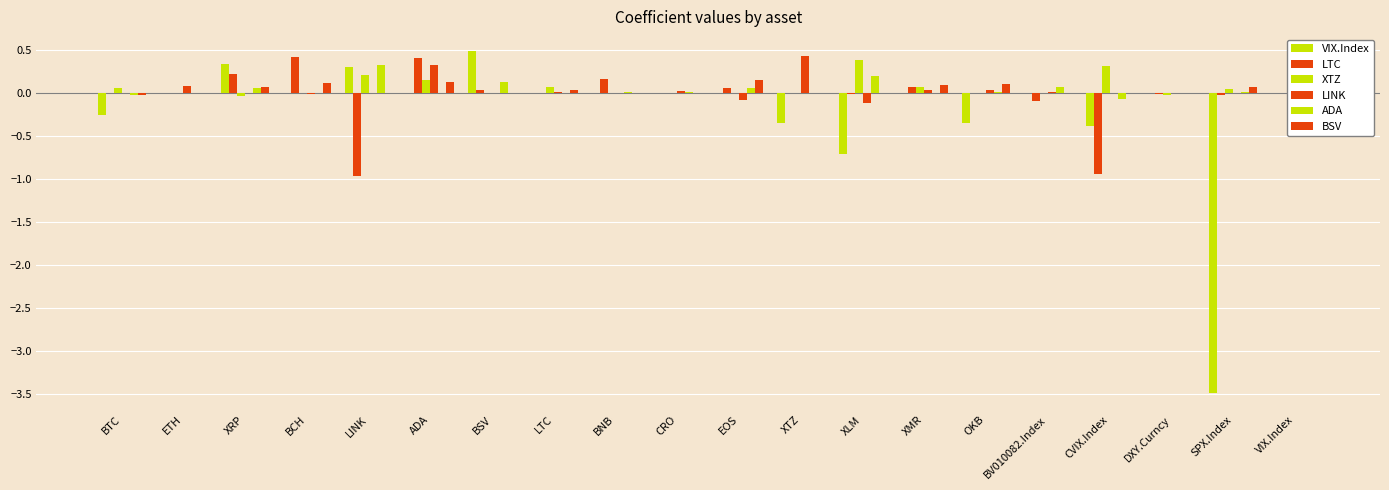

Reading left to right, what are all the values shown in this chart?

VIX.Index: BTC=-0.3	ETH=0.0	XRP=0.3	BCH=0.0	LINK=0.3	ADA=0.0	BSV=0.5	LTC=0.0	BNB=0.0	CRO=0.0	EOS=0.0	XTZ=-0.3	XLM=-0.7	XMR=0.0	OKB=-0.4	BV010082.Index=0.0	CVIX.Index=-0.4	DXY.Curncy=0.0	SPX.Index=-3.5	VIX.Index=0.0
LTC: BTC=-0.0	ETH=0.0	XRP=0.2	BCH=0.4	LINK=-1.0	ADA=0.4	BSV=0.0	LTC=0.0	BNB=0.2	CRO=0.0	EOS=0.1	XTZ=0.0	XLM=-0.0	XMR=0.1	OKB=0.0	BV010082.Index=-0.1	CVIX.Index=-0.9	DXY.Curncy=-0.0	SPX.Index=-0.0	VIX.Index=0.0
XTZ: BTC=0.1	ETH=0.0	XRP=-0.0	BCH=0.0	LINK=0.2	ADA=0.1	BSV=0.0	LTC=0.1	BNB=0.0	CRO=0.0	EOS=0.0	XTZ=0.0	XLM=0.4	XMR=0.1	OKB=0.0	BV010082.Index=0.0	CVIX.Index=0.3	DXY.Curncy=-0.0	SPX.Index=0.0	VIX.Index=-0.3
LINK: BTC=0.0	ETH=0.1	XRP=0.0	BCH=-0.0	LINK=0.0	ADA=0.3	BSV=0.0	LTC=0.0	BNB=0.0	CRO=0.0	EOS=-0.1	XTZ=0.4	XLM=-0.1	XMR=0.0	OKB=0.0	BV010082.Index=0.0	CVIX.Index=0.0	DXY.Curncy=0.0	SPX.Index=0.0	VIX.Index=0.3
ADA: BTC=-0.0	ETH=0.0	XRP=0.1	BCH=0.0	LINK=0.3	ADA=0.0	BSV=0.1	LTC=0.0	BNB=0.0	CRO=0.0	EOS=0.1	XTZ=0.0	XLM=0.2	XMR=0.0	OKB=0.0	BV010082.Index=0.1	CVIX.Index=-0.1	DXY.Curncy=0.0	SPX.Index=0.0	VIX.Index=0.0
BSV: BTC=-0.0	ETH=0.0	XRP=0.1	BCH=0.1	LINK=0.0	ADA=0.1	BSV=0.0	LTC=0.0	BNB=0.0	CRO=0.0	EOS=0.2	XTZ=0.0	XLM=0.0	XMR=0.1	OKB=0.1	BV010082.Index=0.0	CVIX.Index=0.0	DXY.Curncy=-0.0	SPX.Index=0.1	VIX.Index=0.5